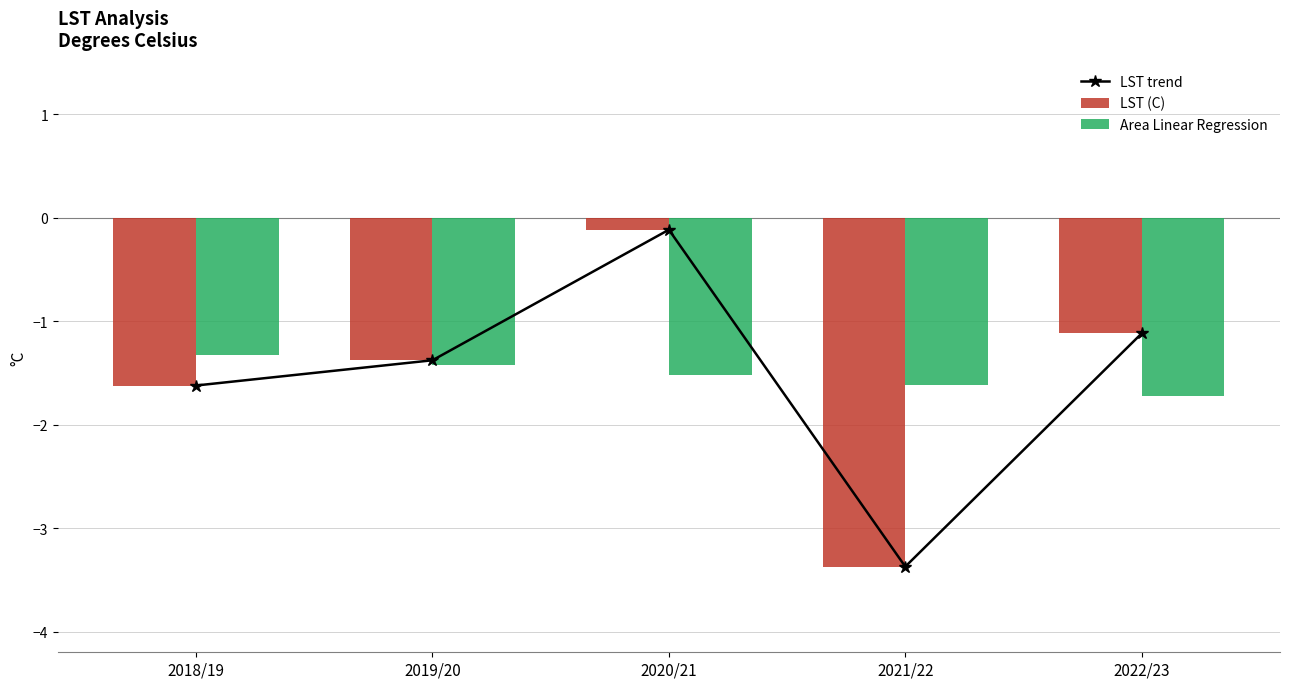

List the labels in order of Area Linear Regression value, largest first.

2018/19, 2019/20, 2020/21, 2021/22, 2022/23